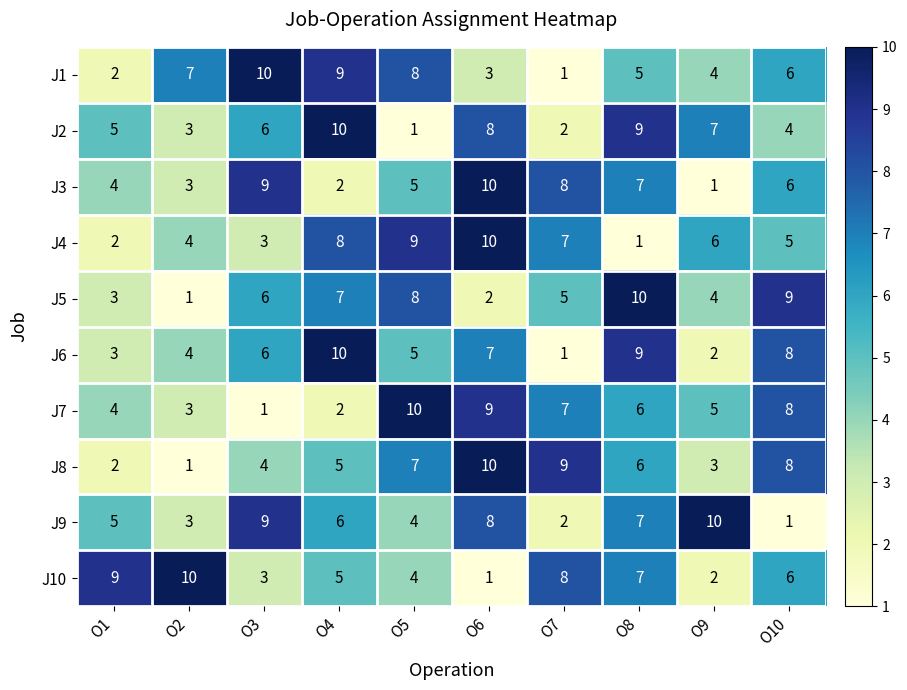

What is the total value across all series at O5?

61